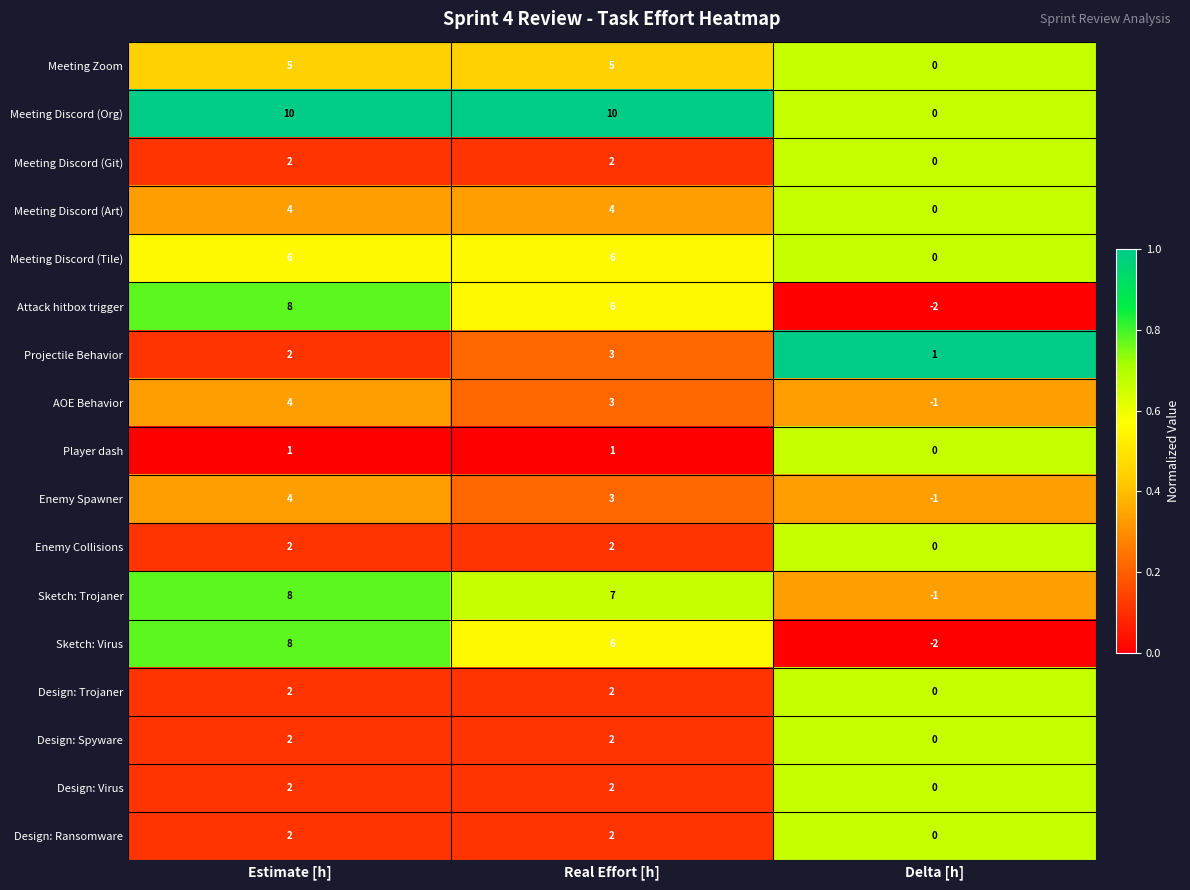

What is the sum of all Meeting Discord (Tile) values?

12